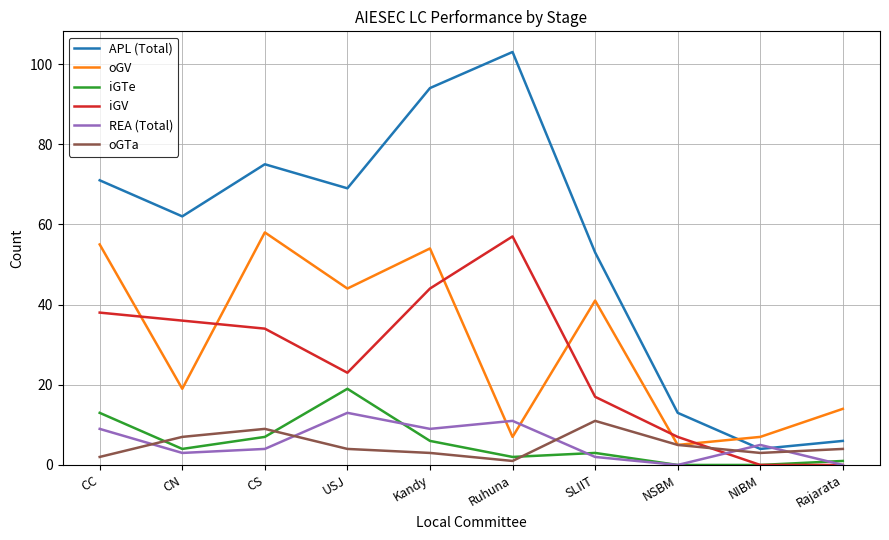

Which category has the highest value across all series?

Ruhuna